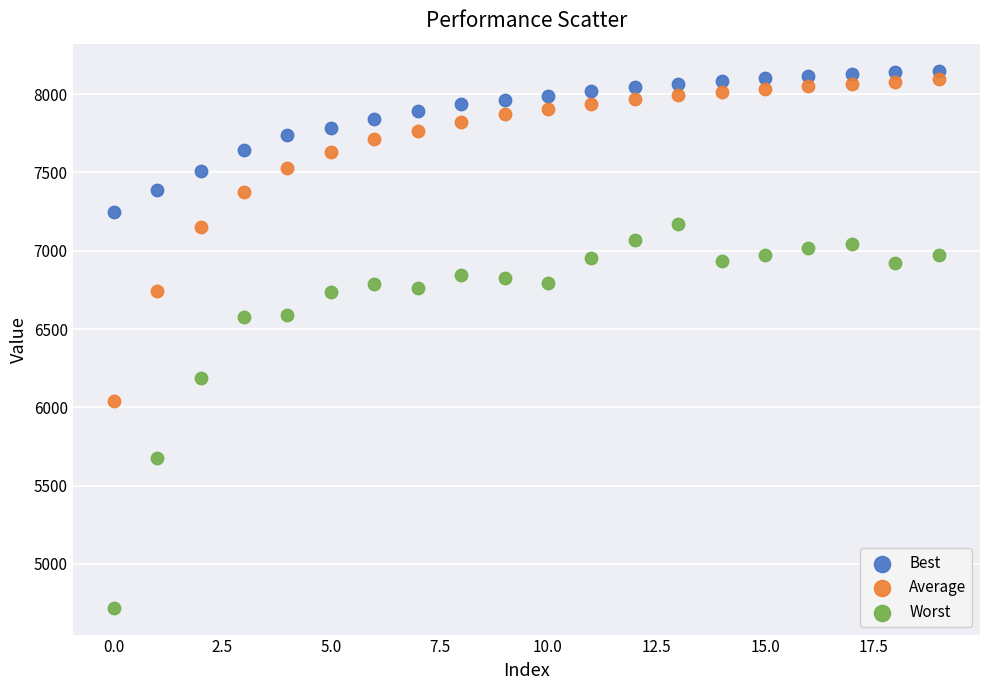

In the Worst series, what Y value is closest to 5946?

6187.7